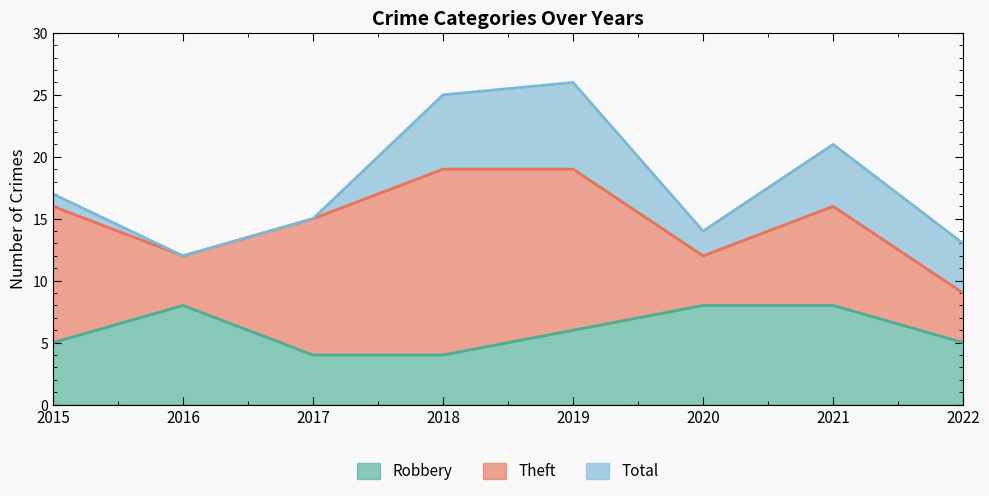

The Robbery series shows 5 at 2022. True or false?

True